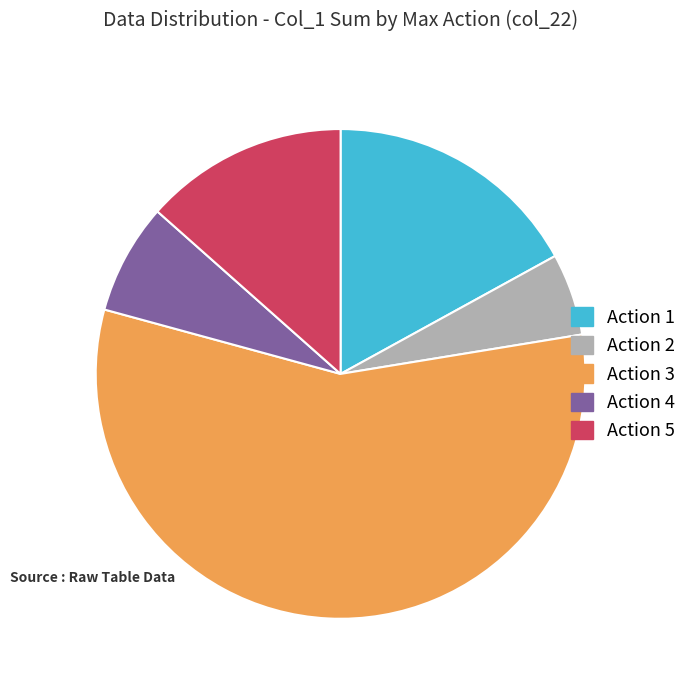

True or false: Action 4 accounts for 13% of the total.

False